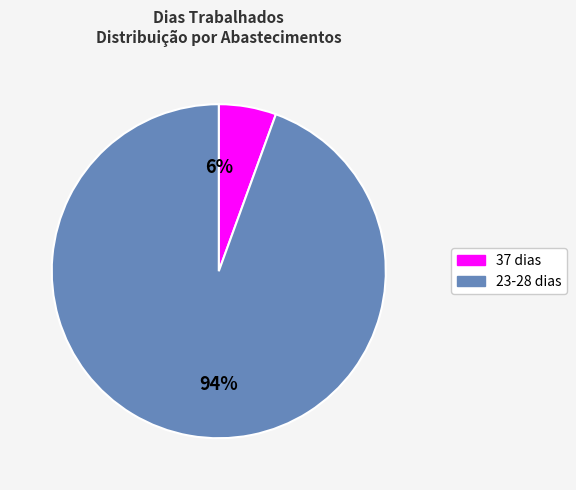

To the nearest percent, what is the average slice percentage?

50%